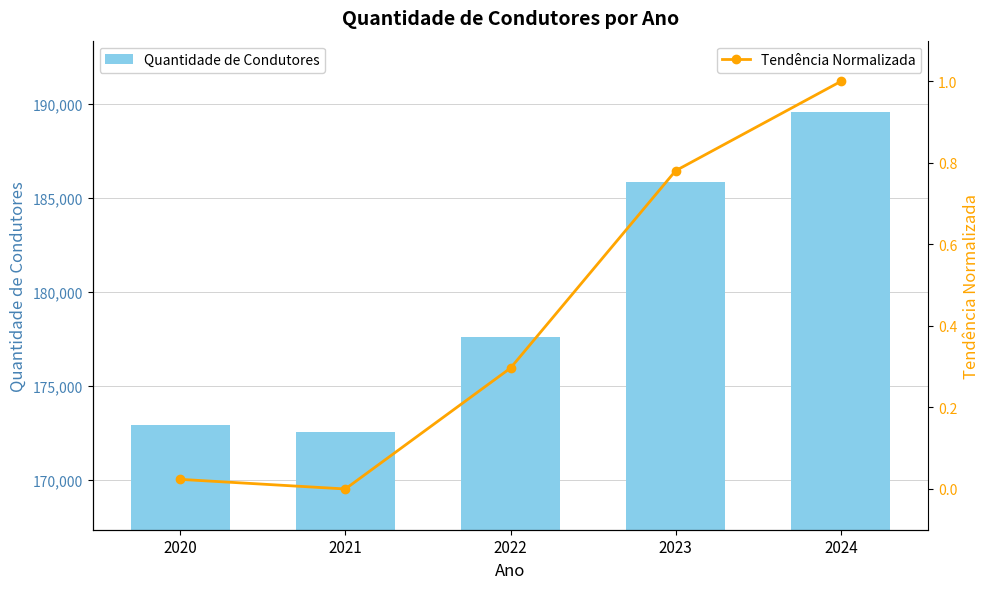

What is the difference between the highest and lowest values at 2021?

172528.0